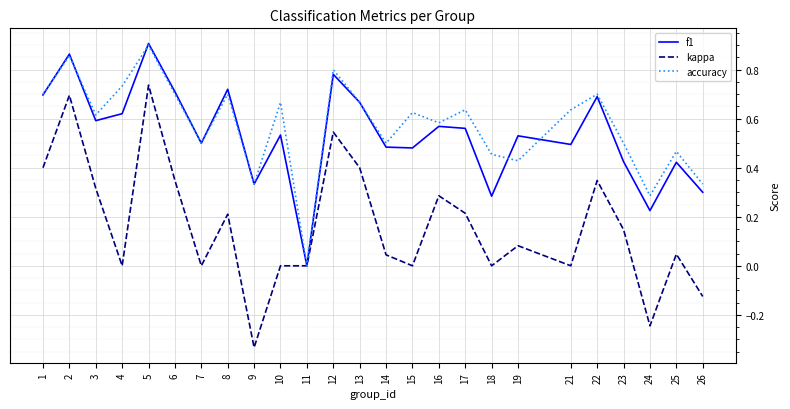

What is the sum of the f1 values at 6 and 25?

1.1